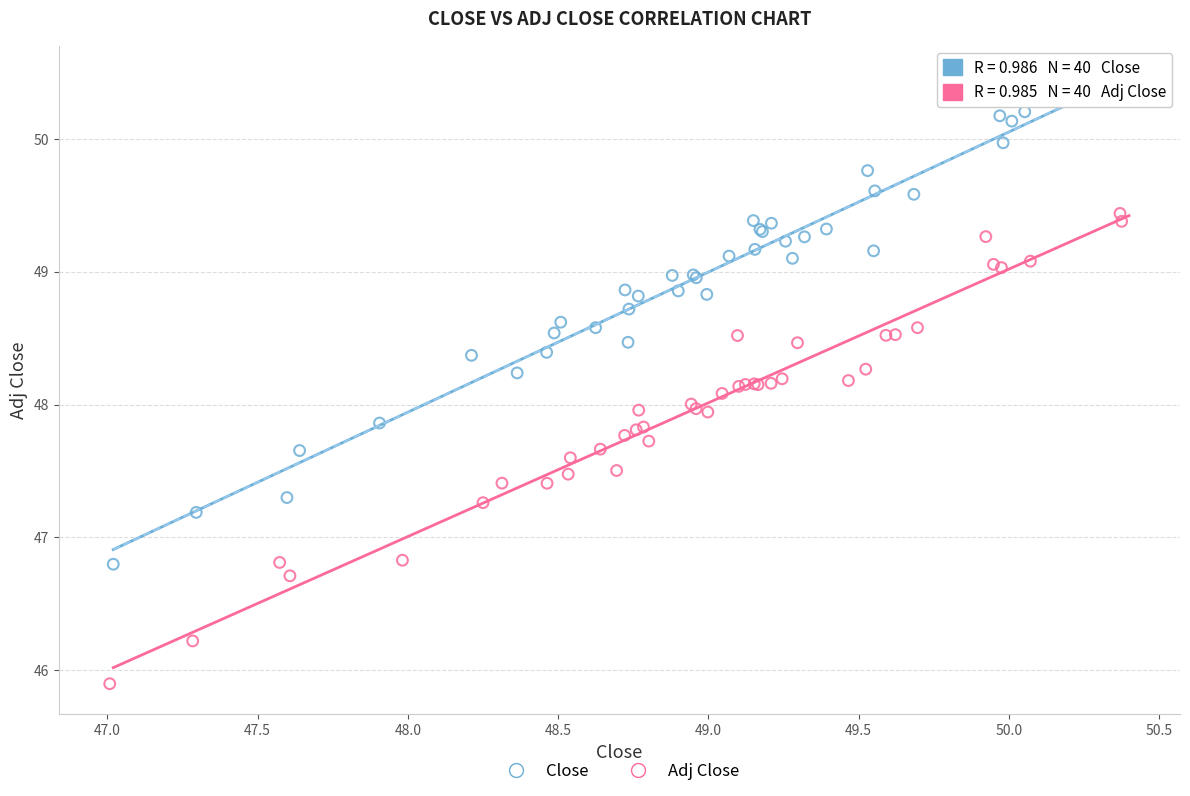

Which series reaches the maximum Y coordinate?

Close